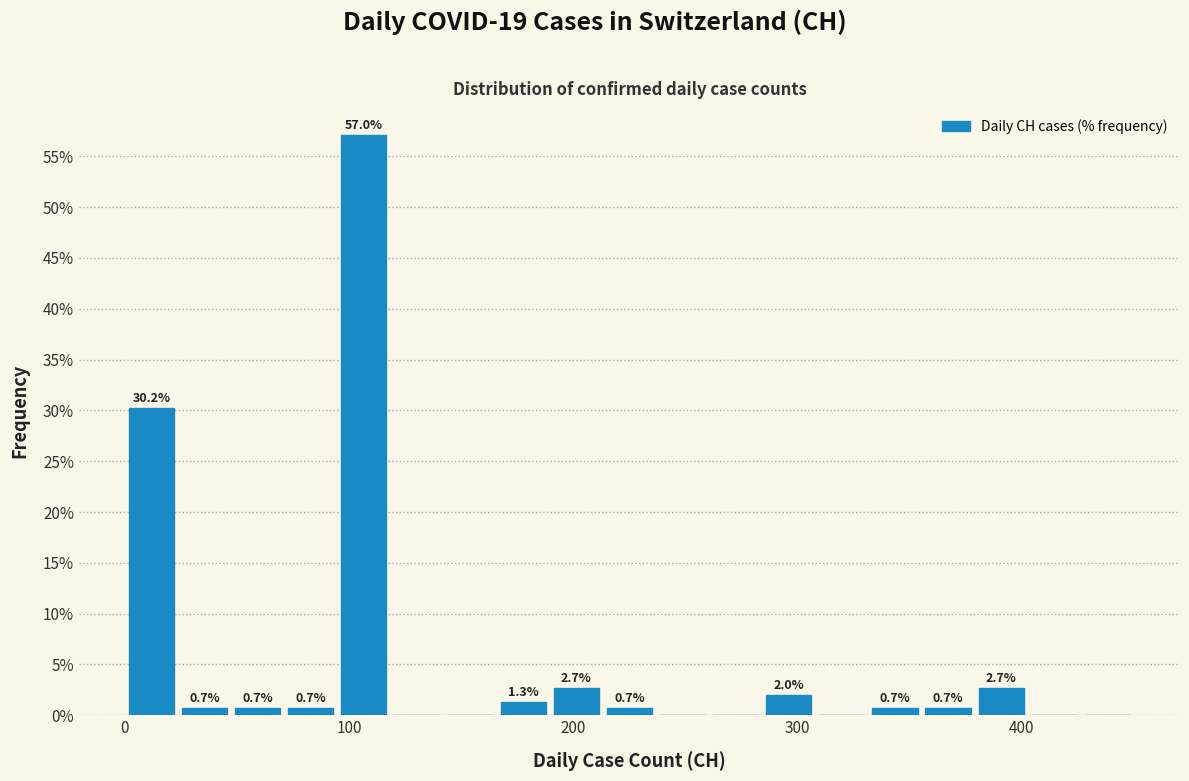

Around what value on the x-axis is the tallest bar? Give the approximate position of its centre, as read against the axis.

110